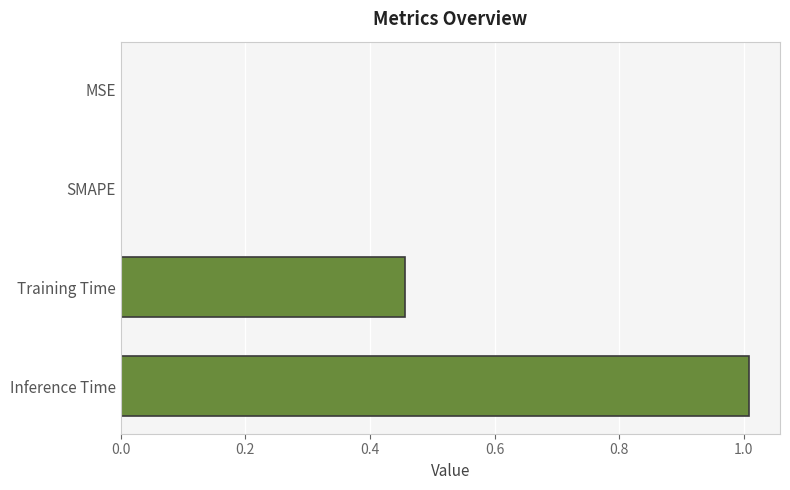

The chart shows a value of 0.0 at SMAPE. True or false?

True